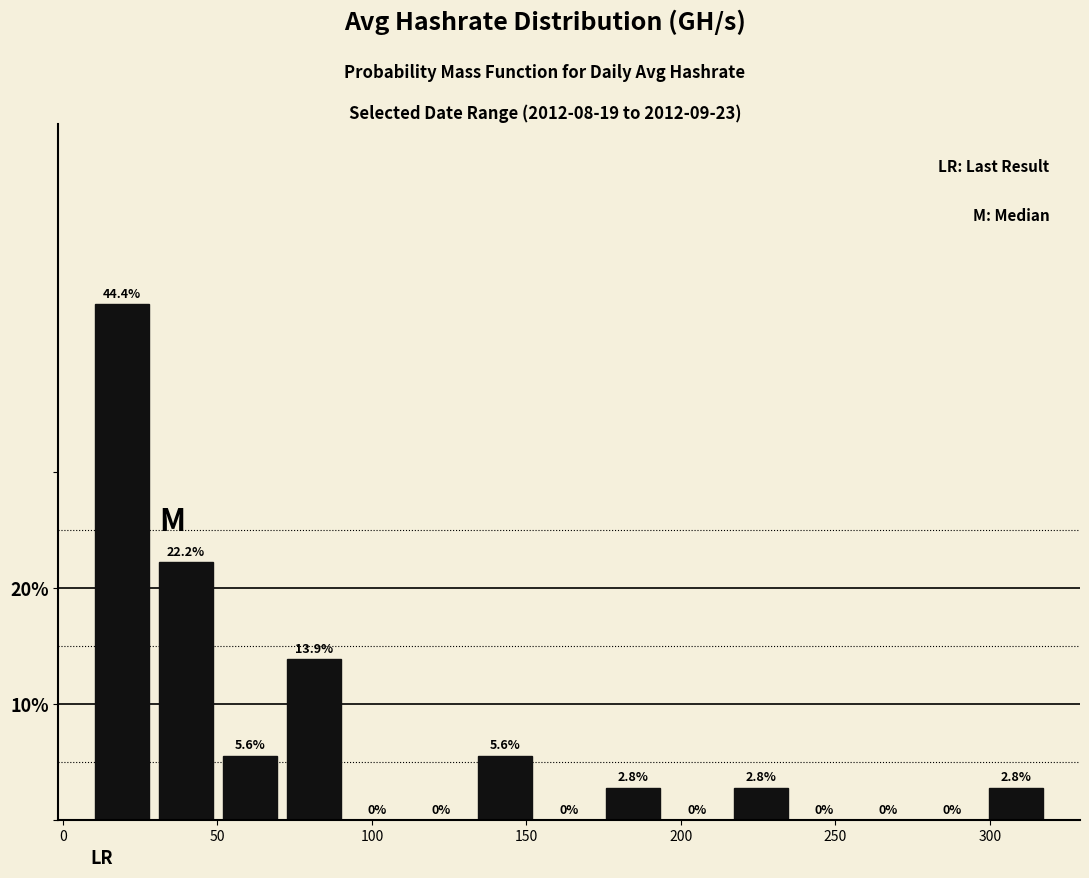

Over which range of the x-axis is the bar tallest?

10 to 30